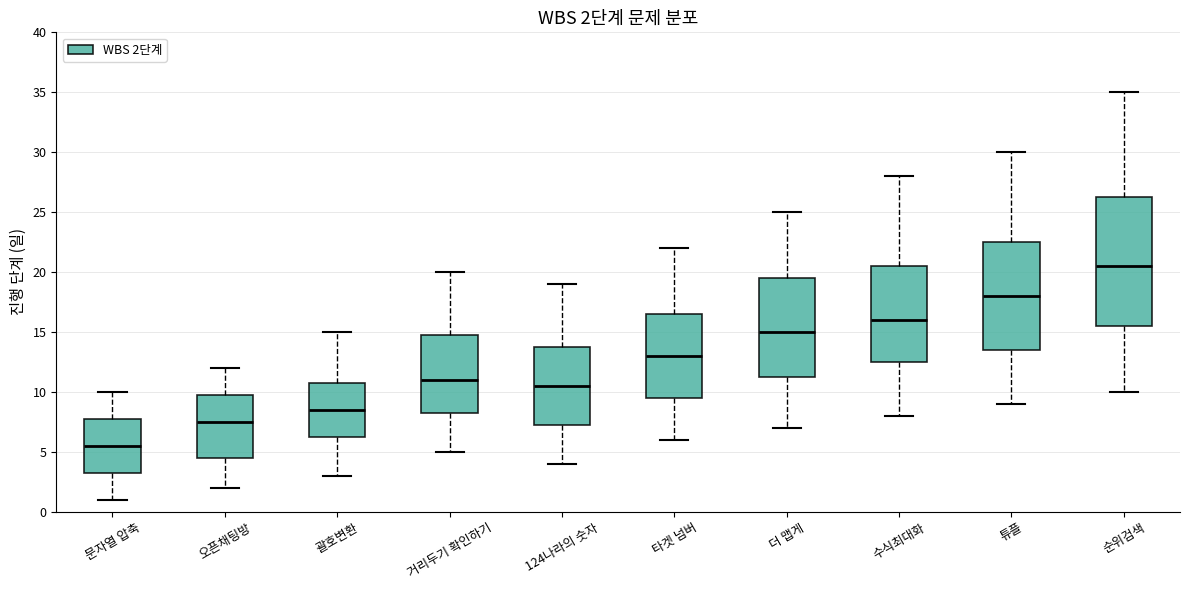

Comparing the boxes themselves (not the whiskers), which one is the tallest?

순위검색